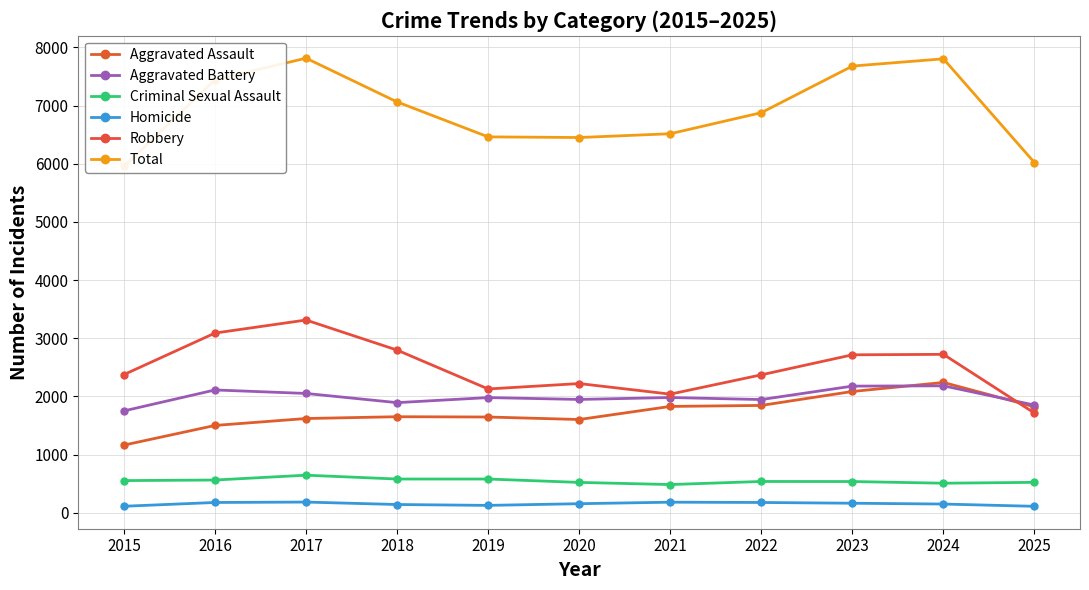

Is the value of Robbery at 2018 greater than the value of Aggravated Battery at 2024?

Yes